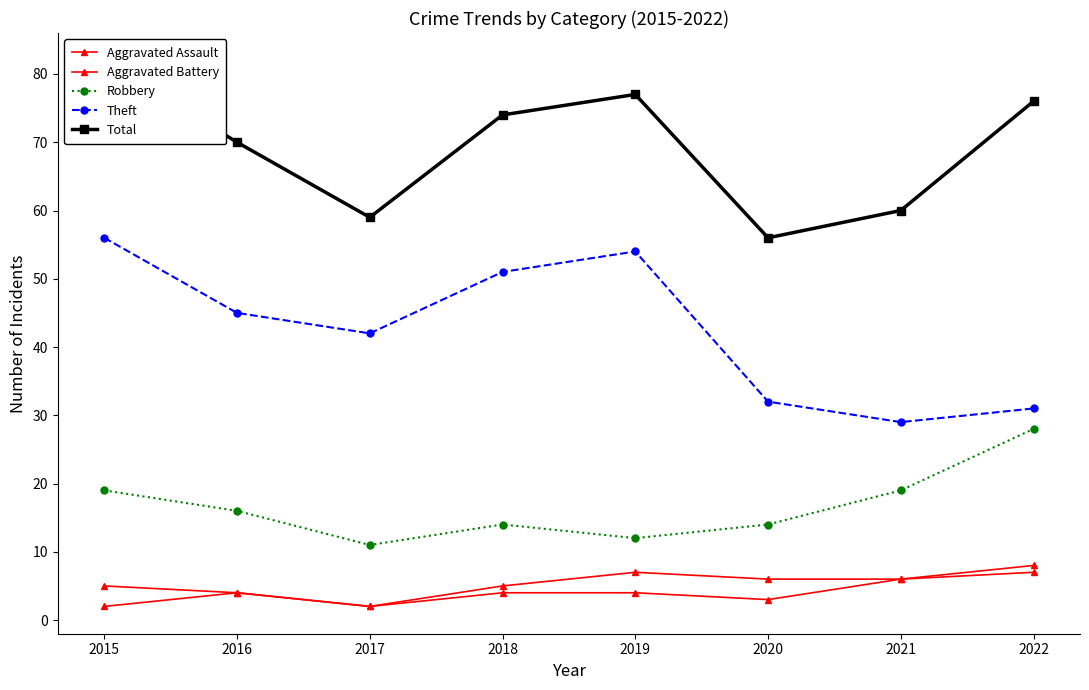

What is the sum of all Total values?

554